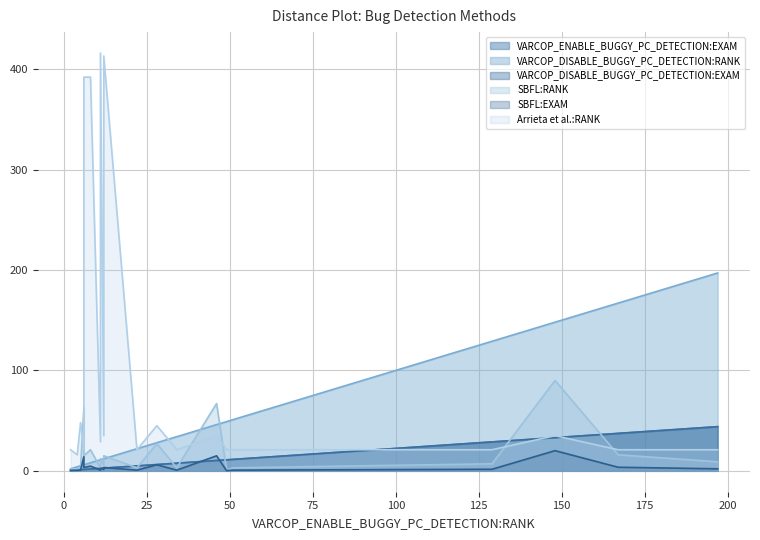

Does the chart display data point markers on the line(s)?

No